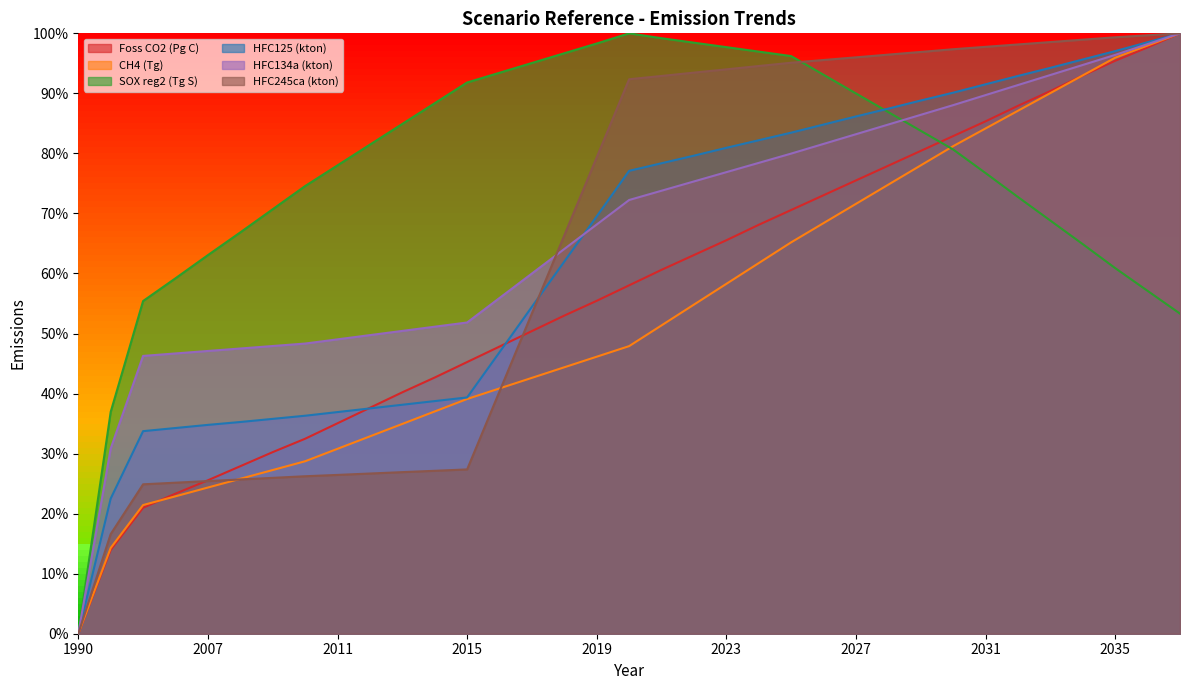

Does the chart display data point markers on the line(s)?

No